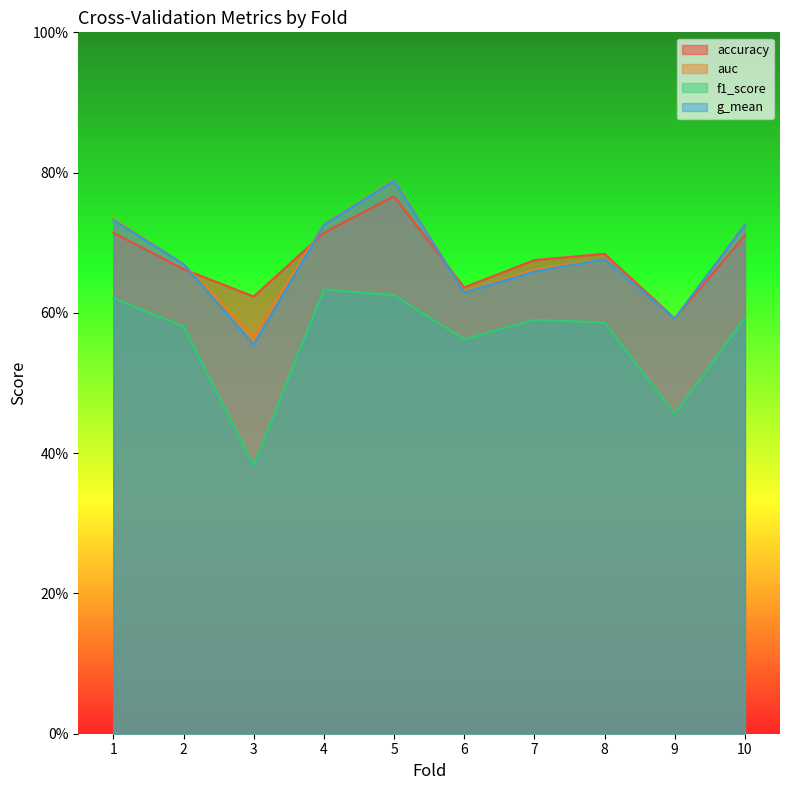

What are all the series names shown in the legend?

accuracy, auc, f1_score, g_mean